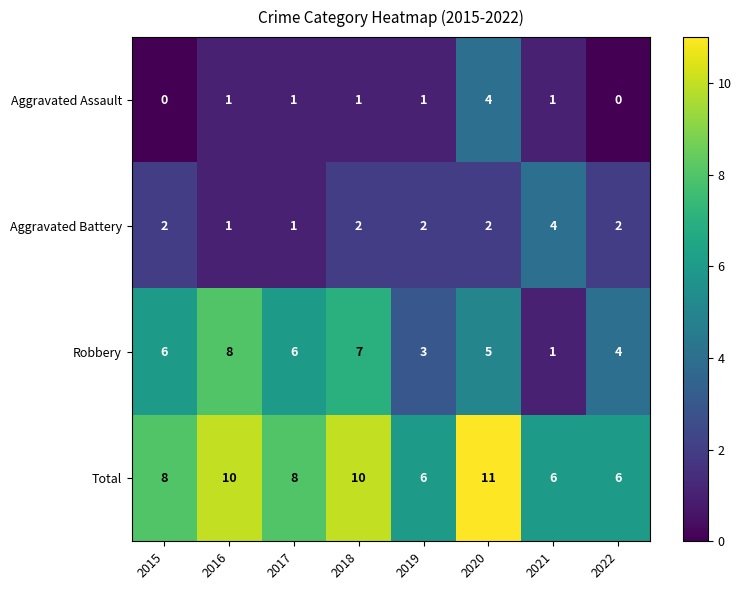

What is the maximum value for Aggravated Assault?

4